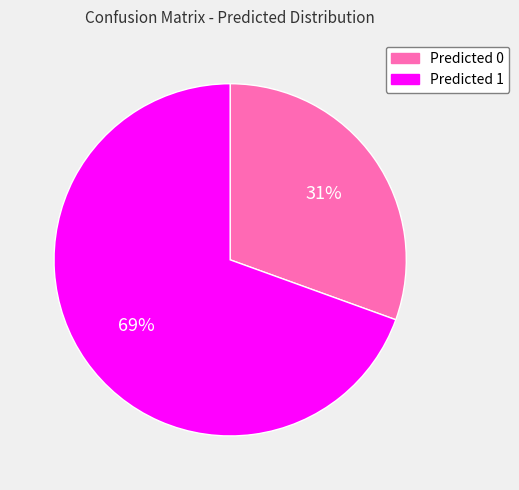

Between Predicted 0 and Predicted 1, which is larger?

Predicted 1